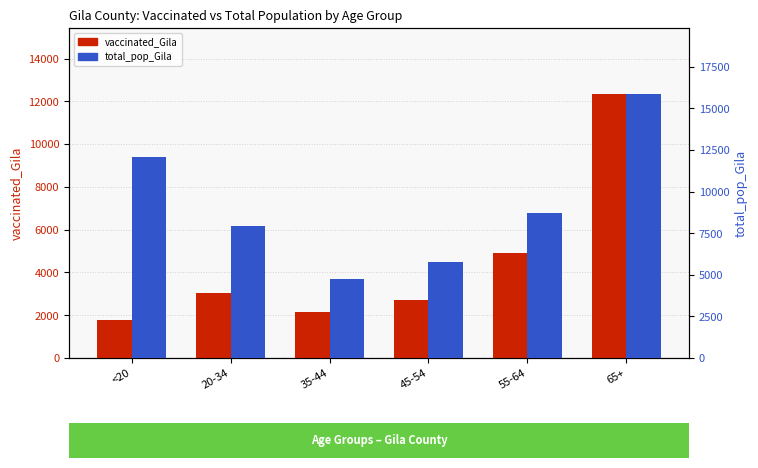

Which category has the lowest value in the total_pop_Gila series?

35-44